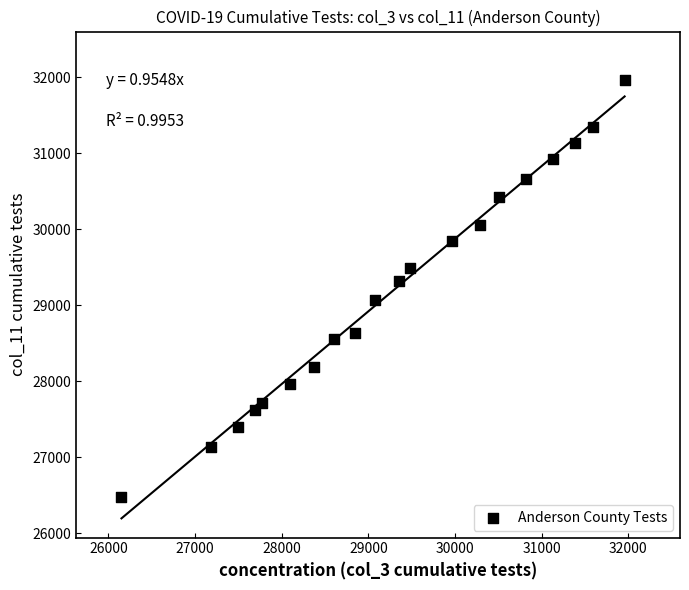

What is the range of Y values (max minus min)?

5483